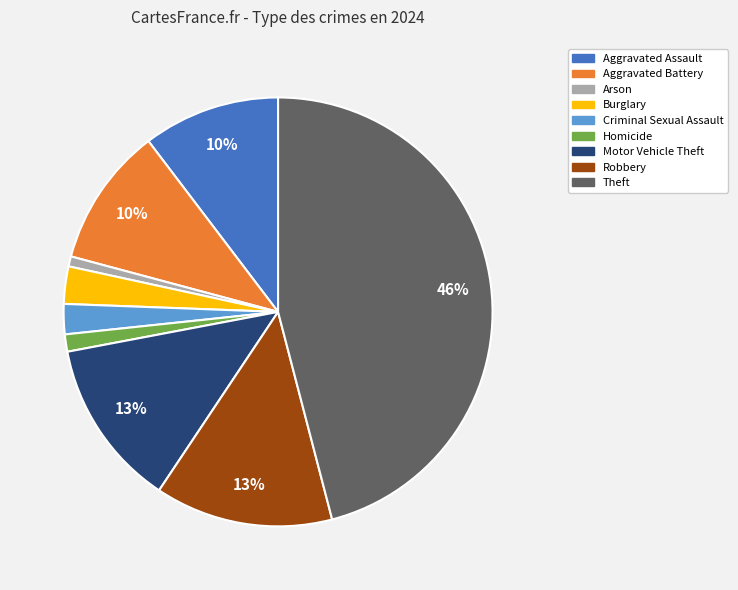

Which slice is the largest?

Theft